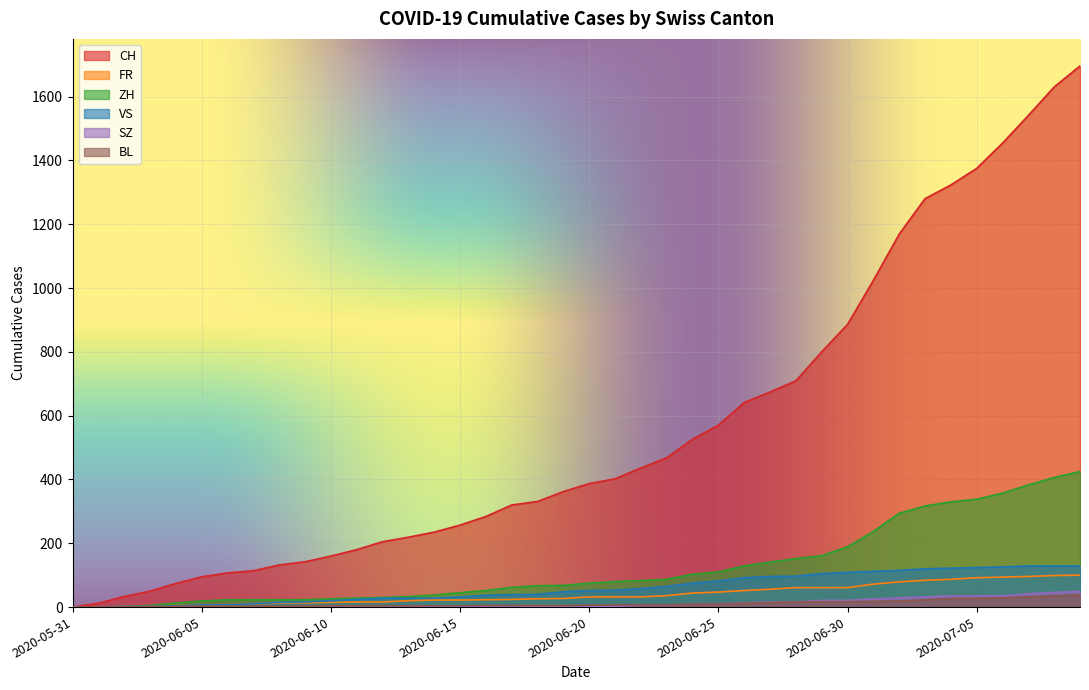

At how many categories does at least one series exceed 1533?

3